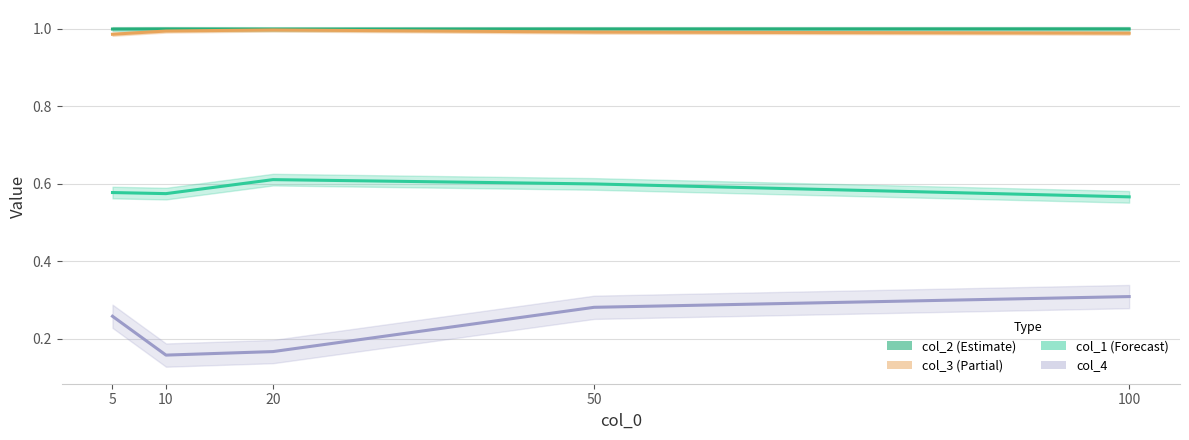

Which series has the widest spread of values?

col_4